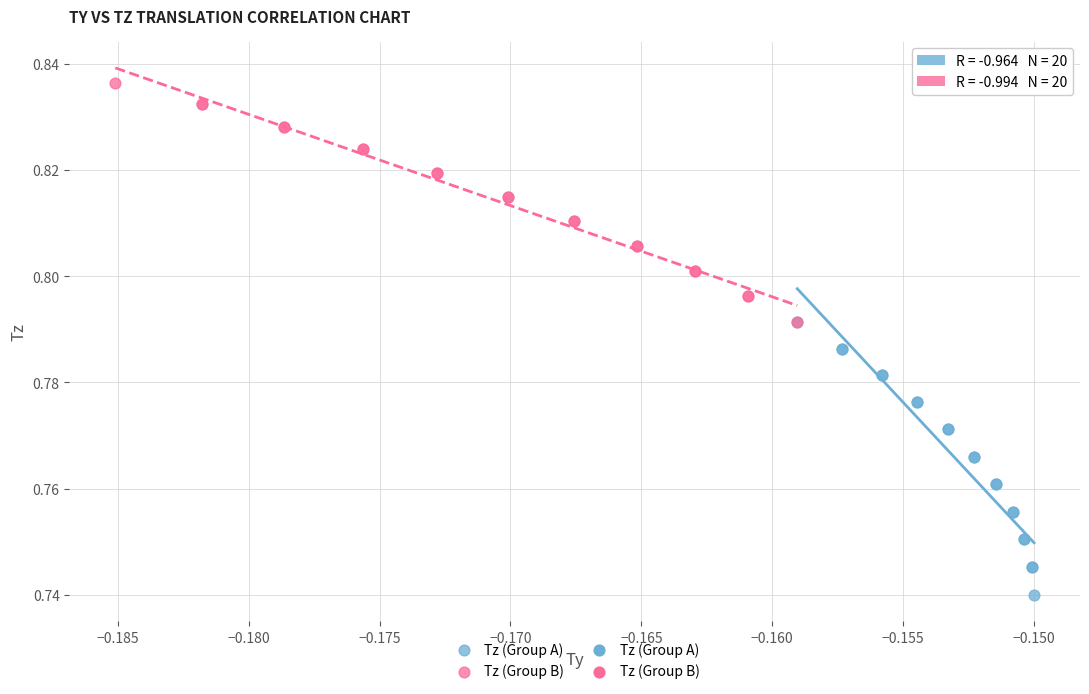

Which series has the largest Y range (max minus min)?

Tz (Group A)